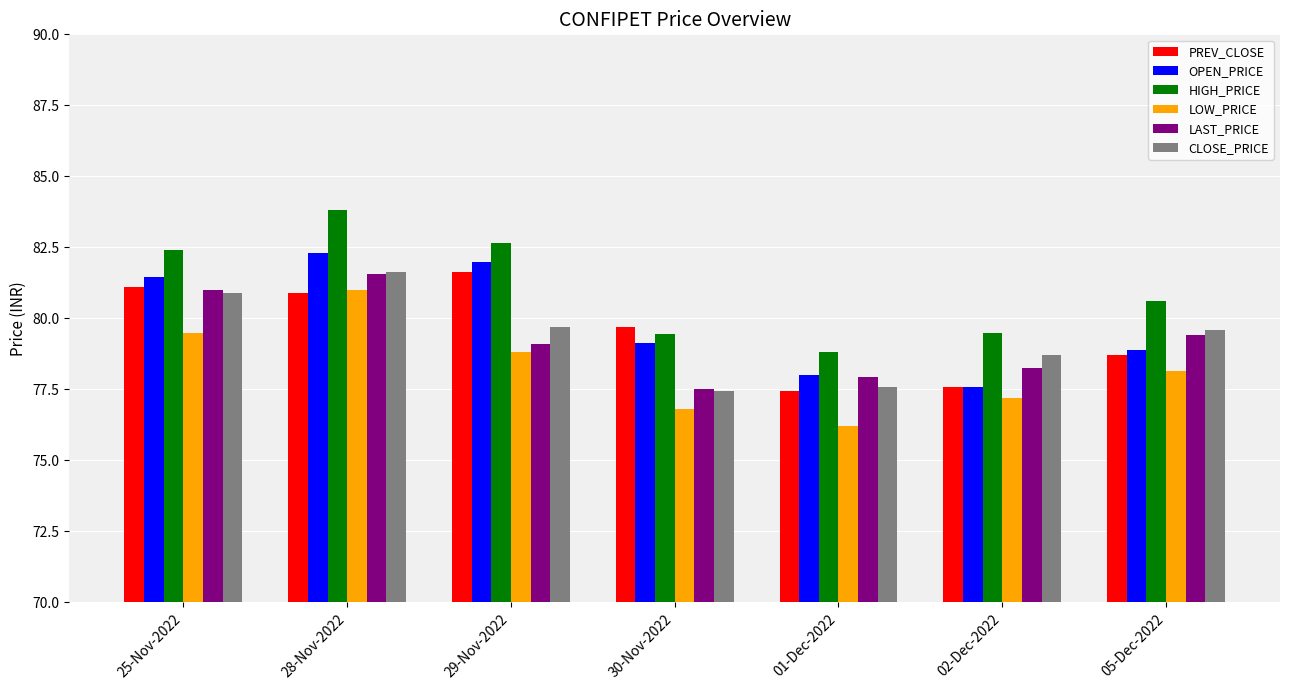

Which category has the highest value in the HIGH_PRICE series?

28-Nov-2022